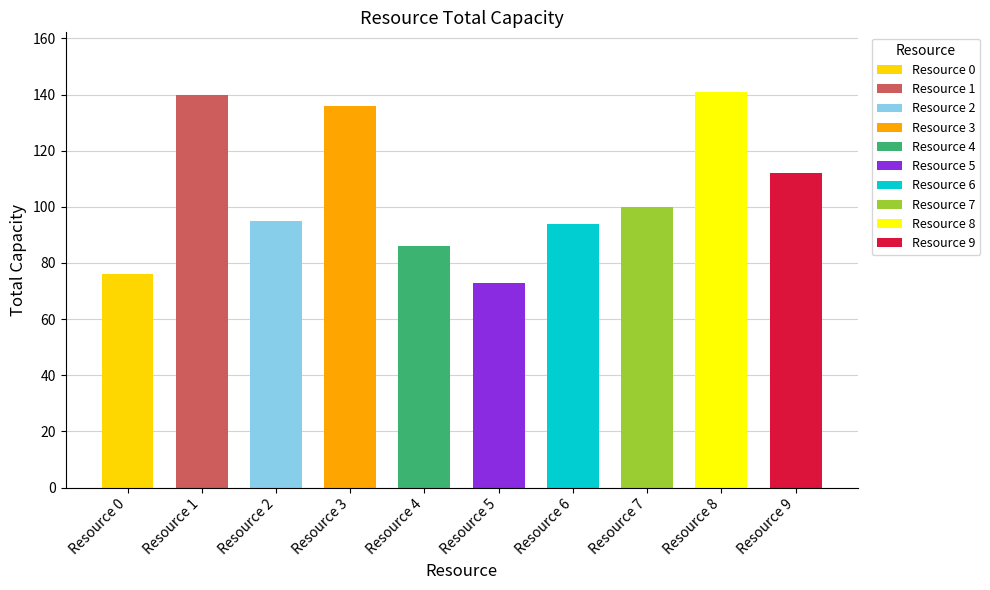

What is the smallest value displayed?

73